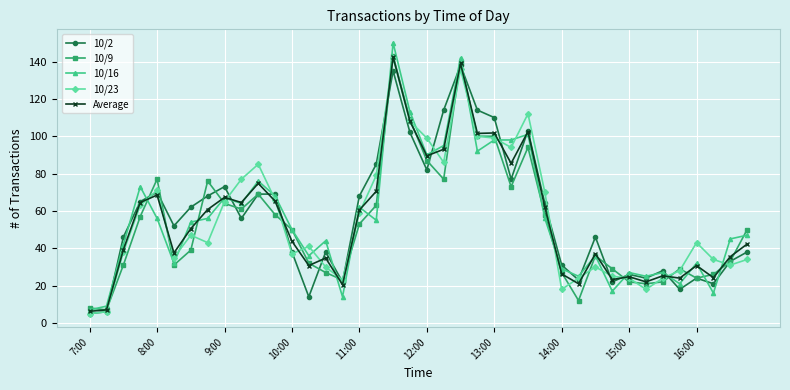

After their last crossing, which series has the higher values: 10/2 or 10/16?

10/16